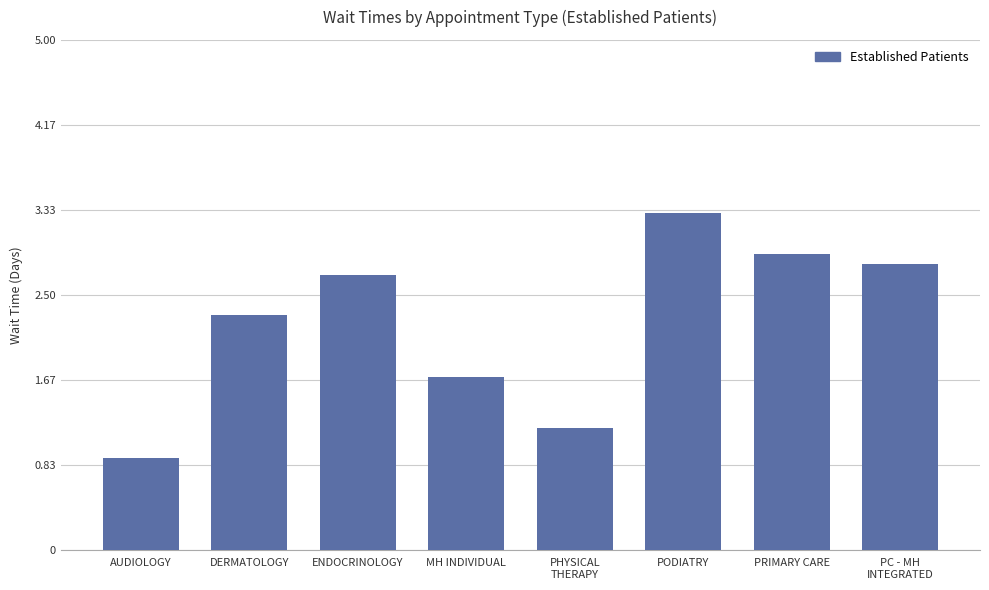

The chart shows a value of 2.7 at ENDOCRINOLOGY. True or false?

True